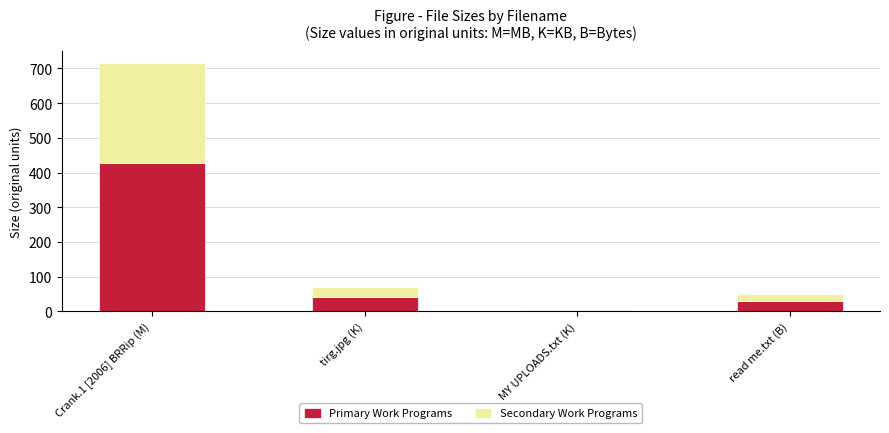

The value of Primary Work Programs at tirg.jpg (K) is 10.6. True or false?

False